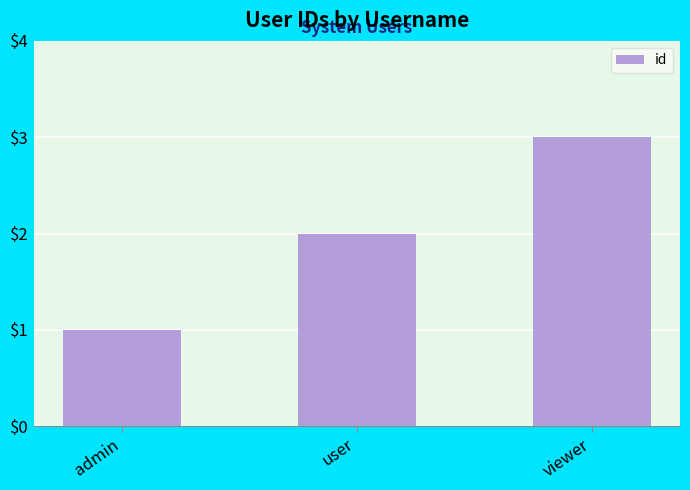

How many bars are there in total?

3